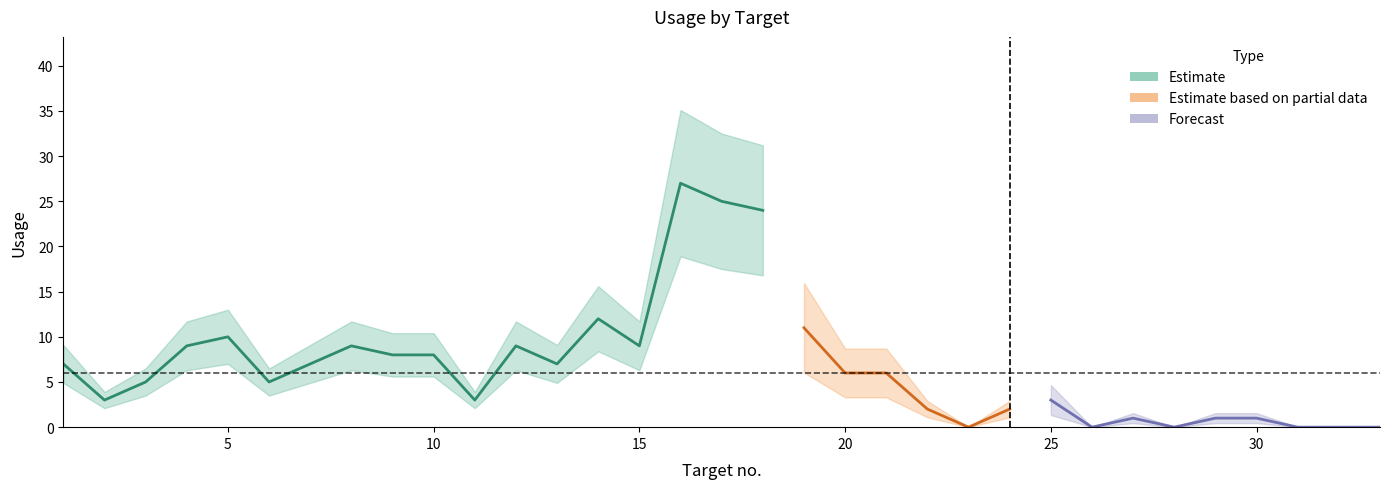

At which label does the data first exceed 6?

1